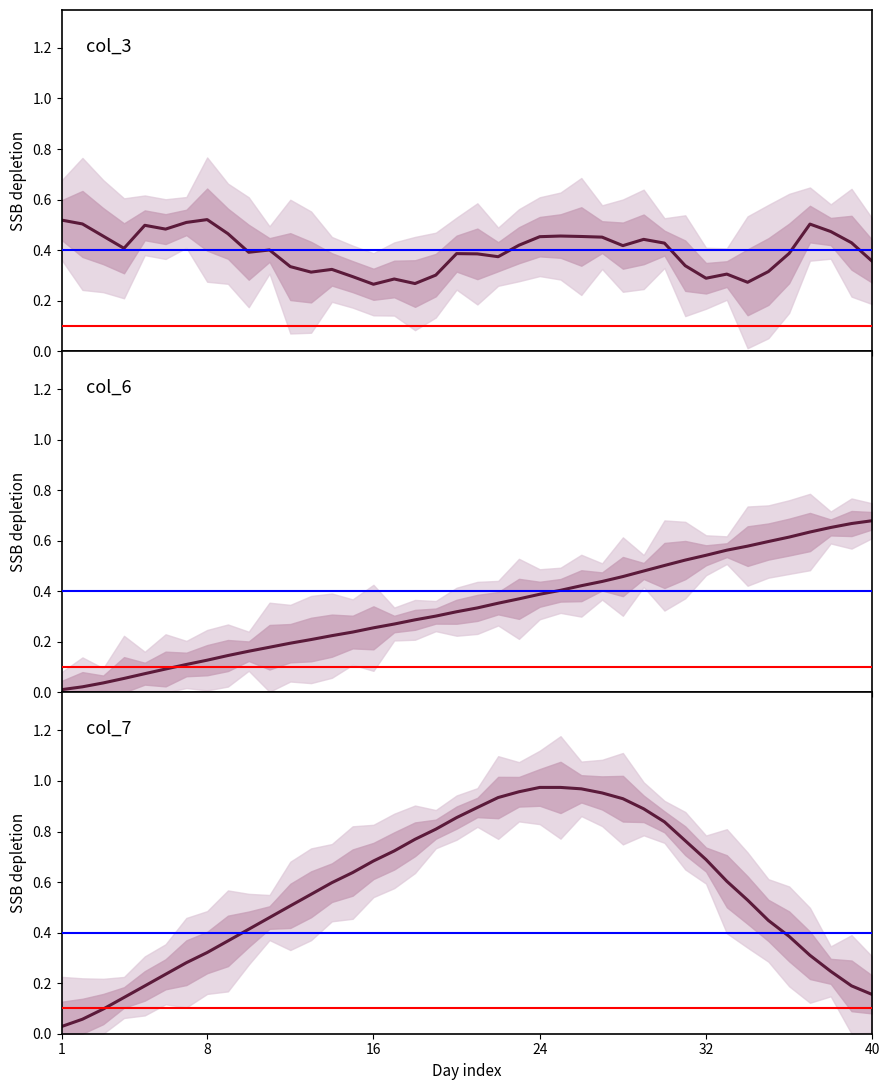

What is the maximum value for col_3?

0.5